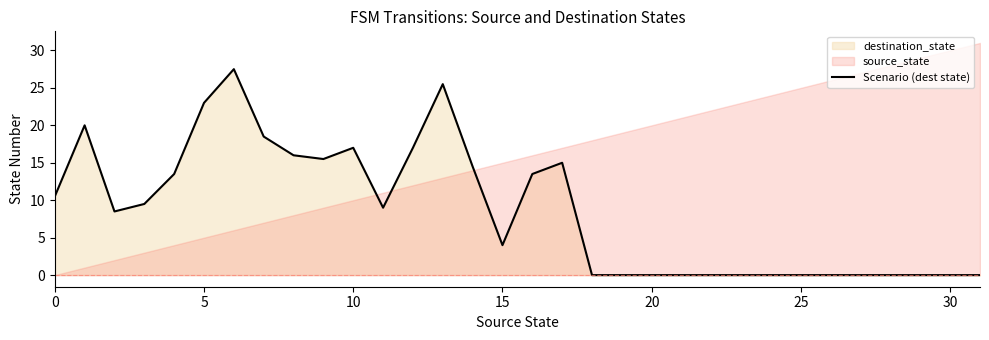

What is the average value?

8.7